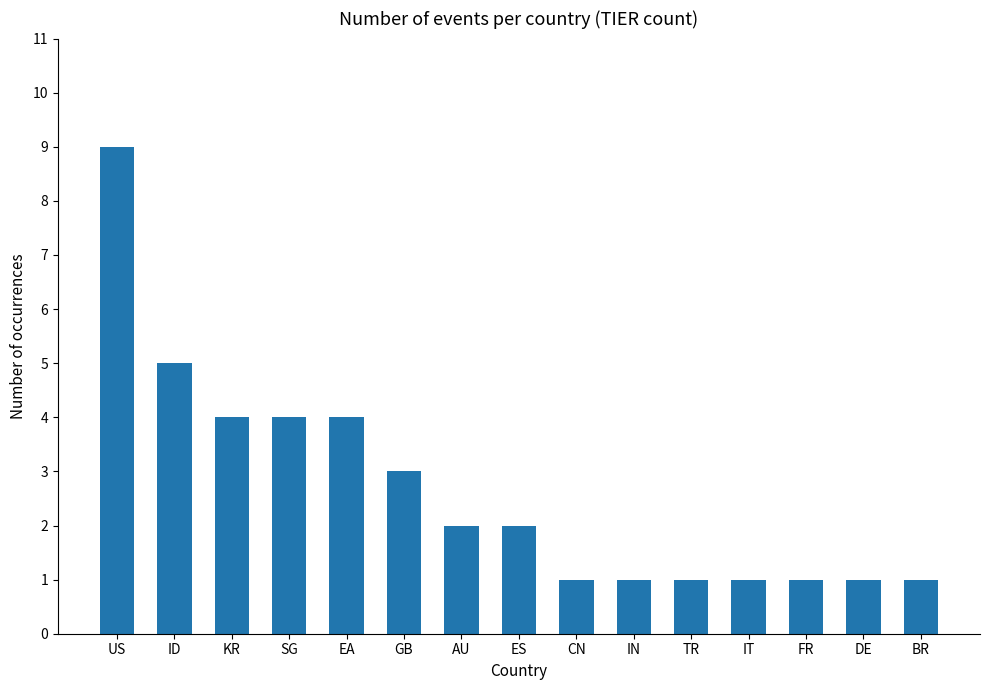

How many series are shown in this chart?

1